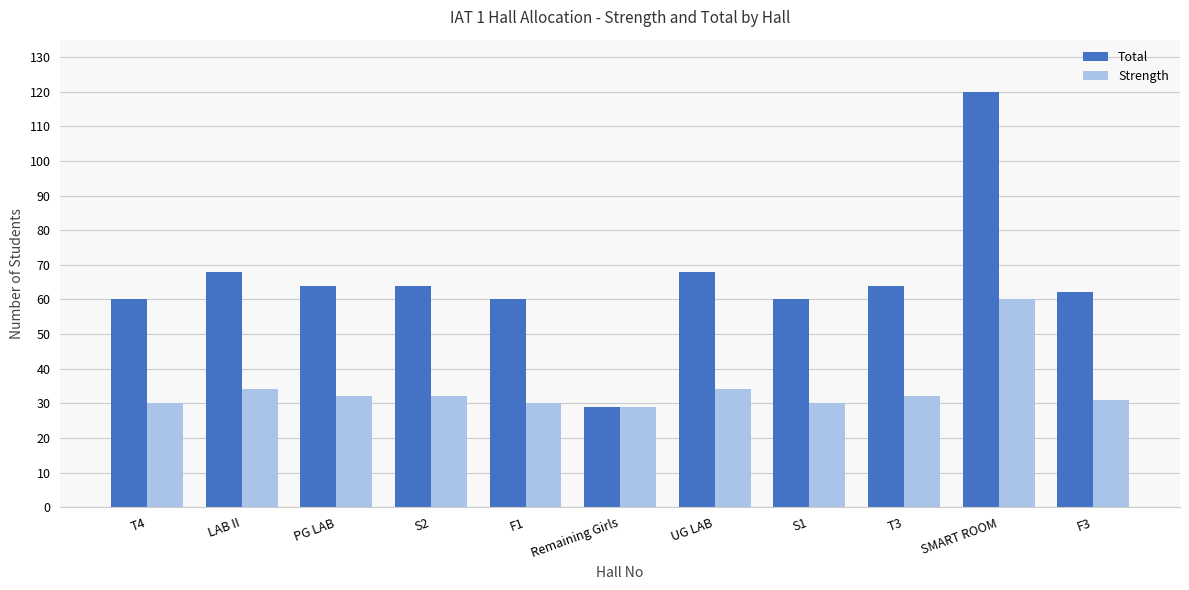

The Total series shows 60 at F1. True or false?

True